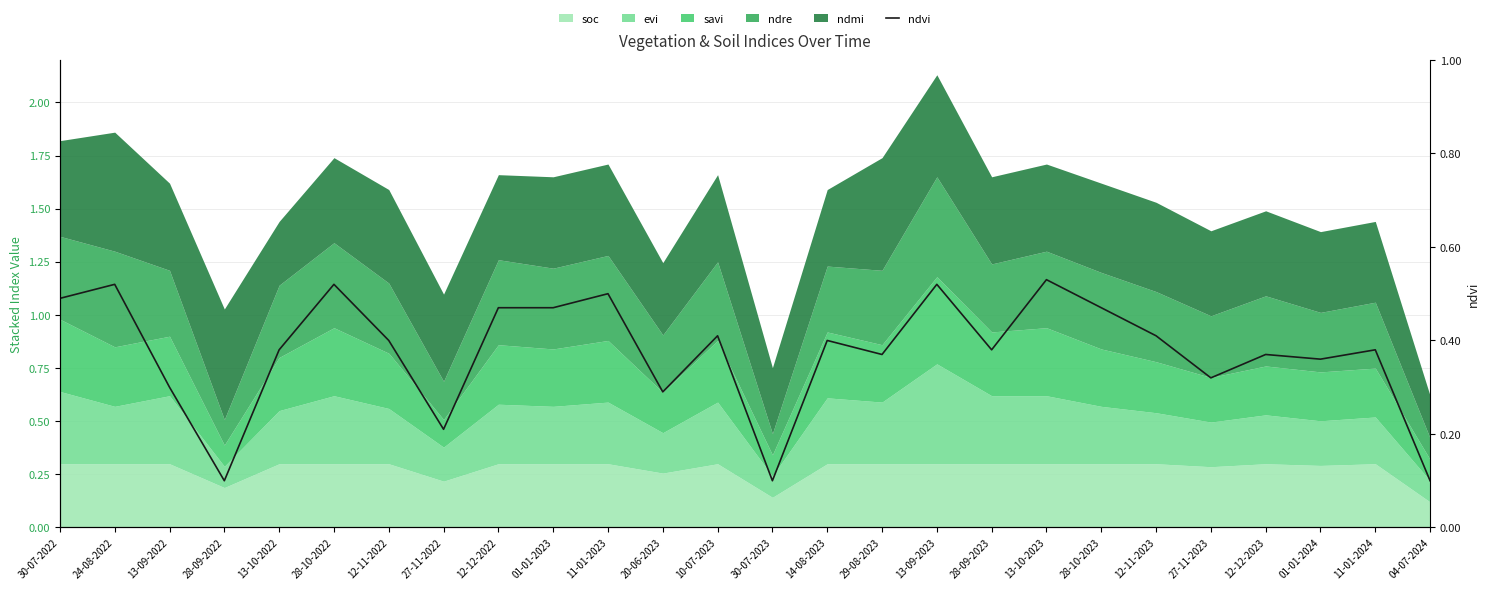

What is the label of the 26th point from the right?

30-07-2022